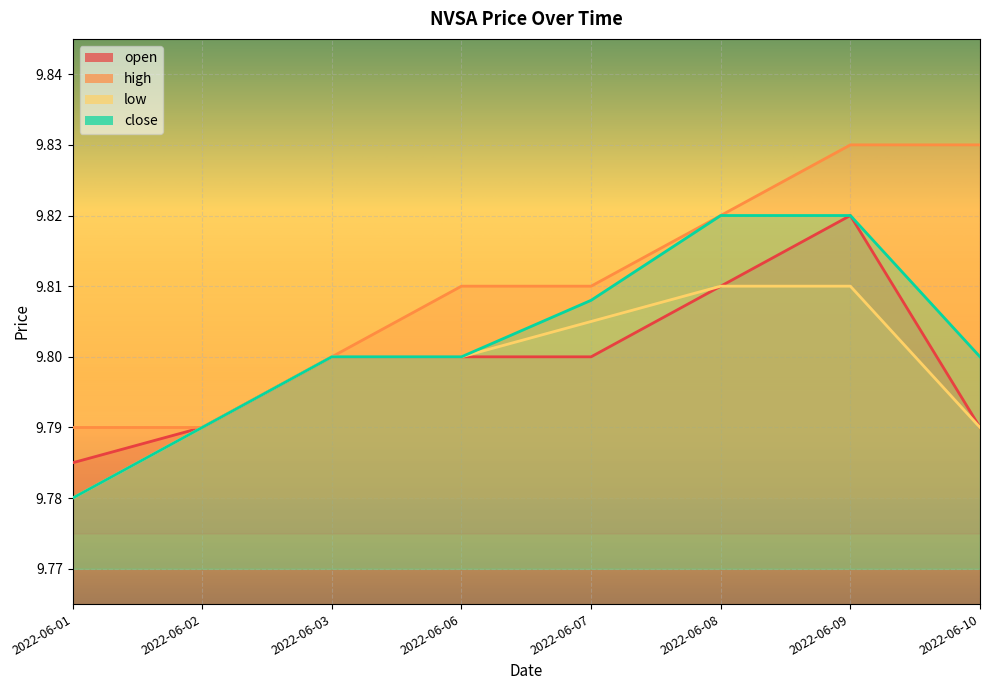

The value of open at 2022-06-08 is 9.8. True or false?

True